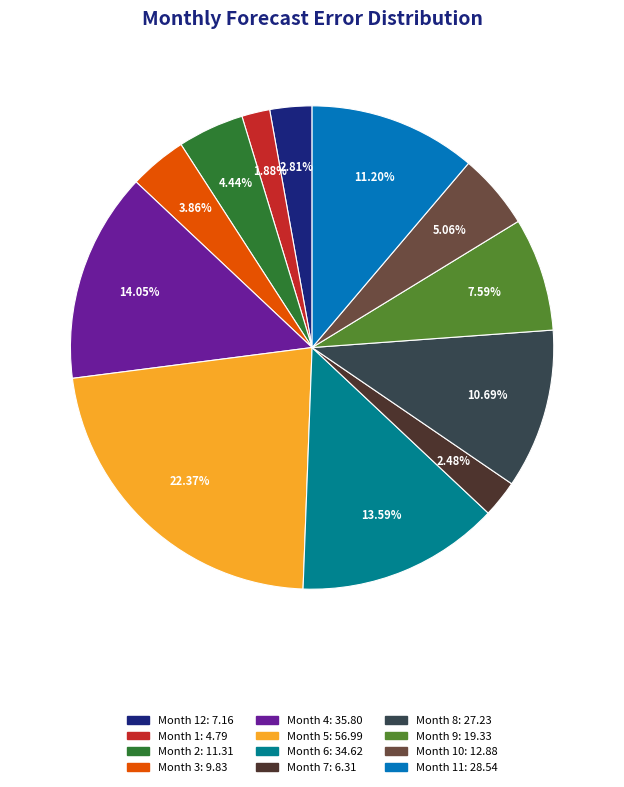

Count the number of slices in the pie.

12